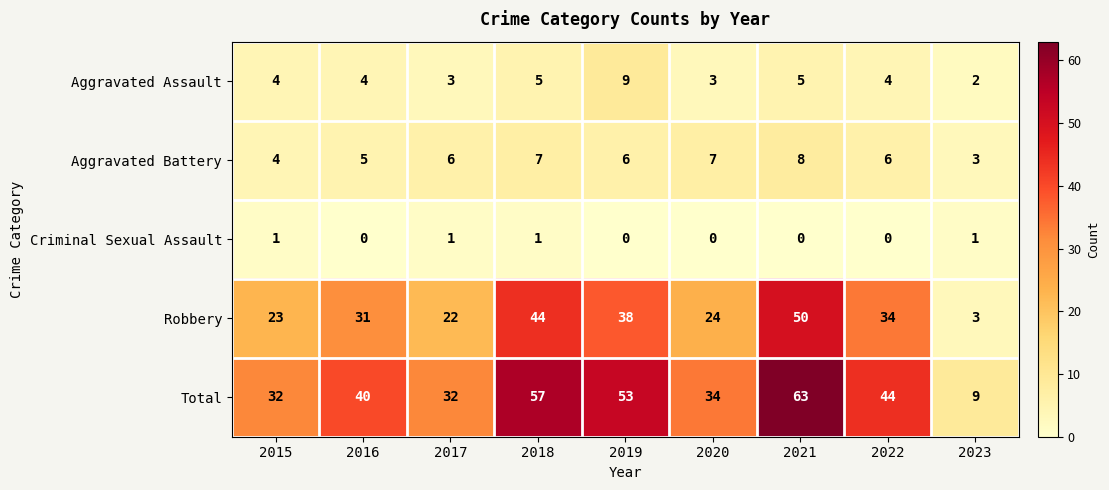

At 2022, list the series in order from smallest to largest.

Criminal Sexual Assault, Aggravated Assault, Aggravated Battery, Robbery, Total